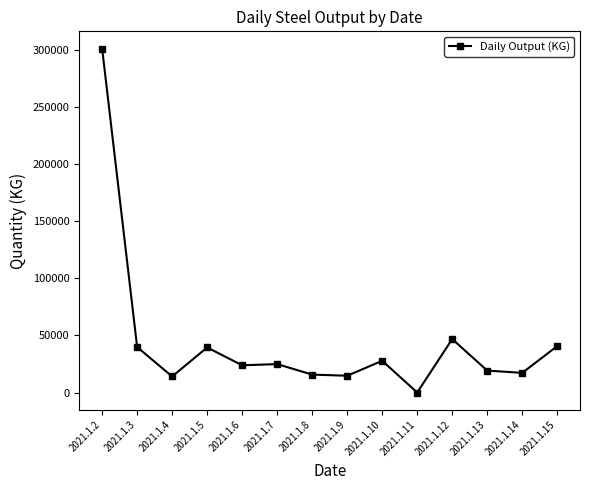

How many lines are shown in the chart?

1